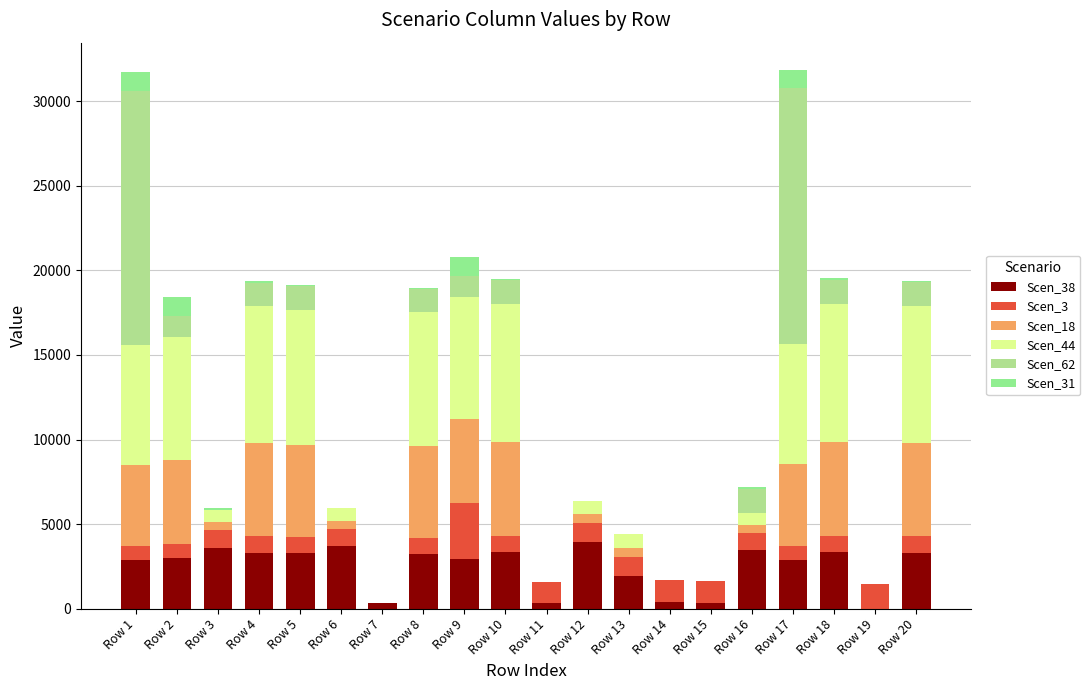

How many distinct data groups are displayed?

6